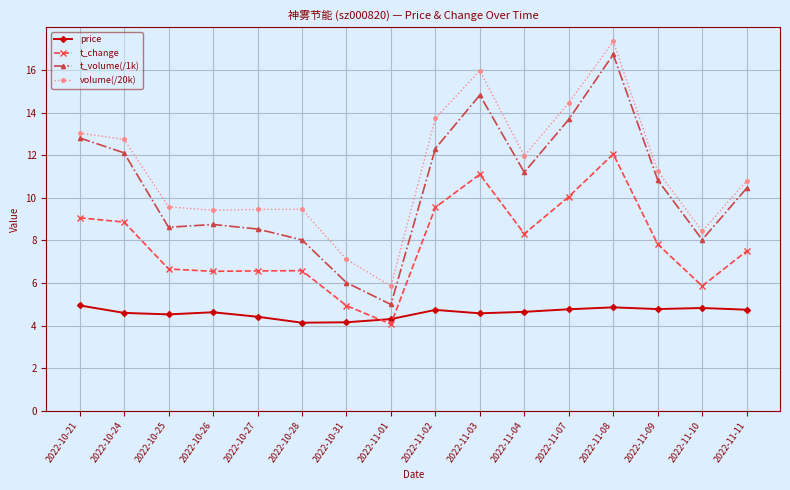

What is the value of the t_volume(/1k) point at the 13th from the left?

16.7